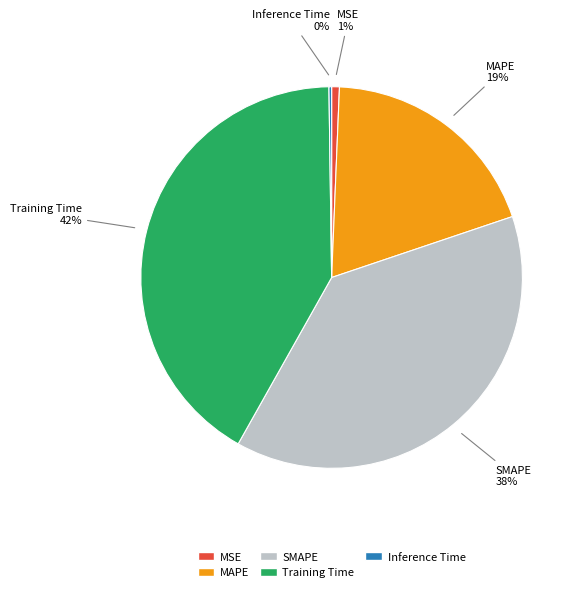

What is the largest slice in the pie chart?

Training Time